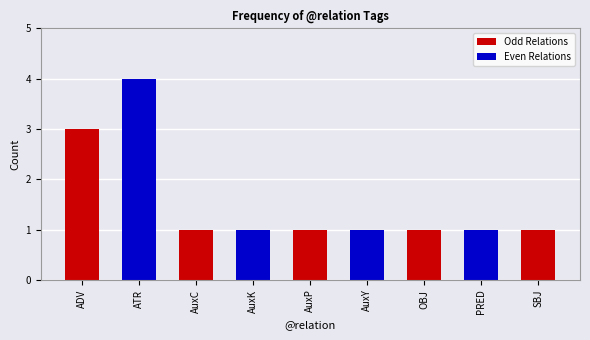

What position from the left is AuxY?

6